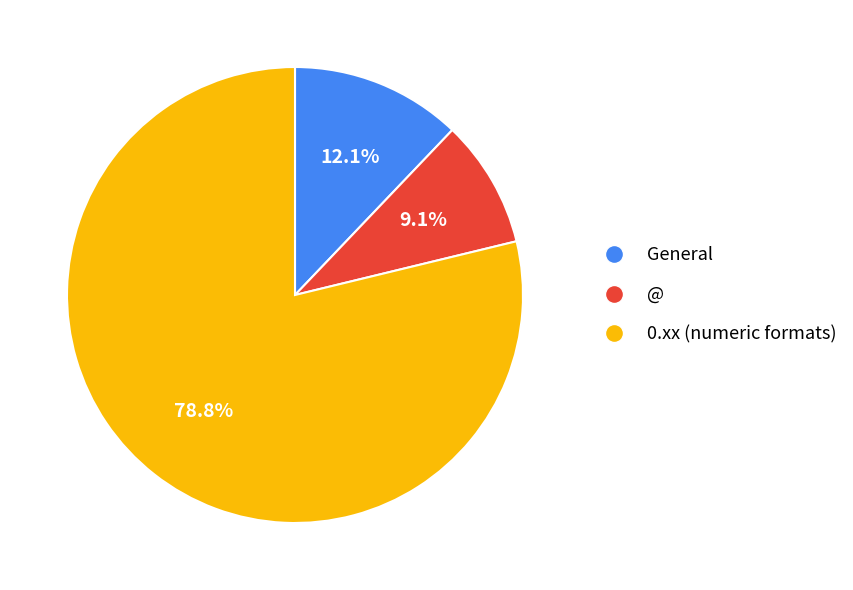

Is there a majority slice in this chart?

Yes